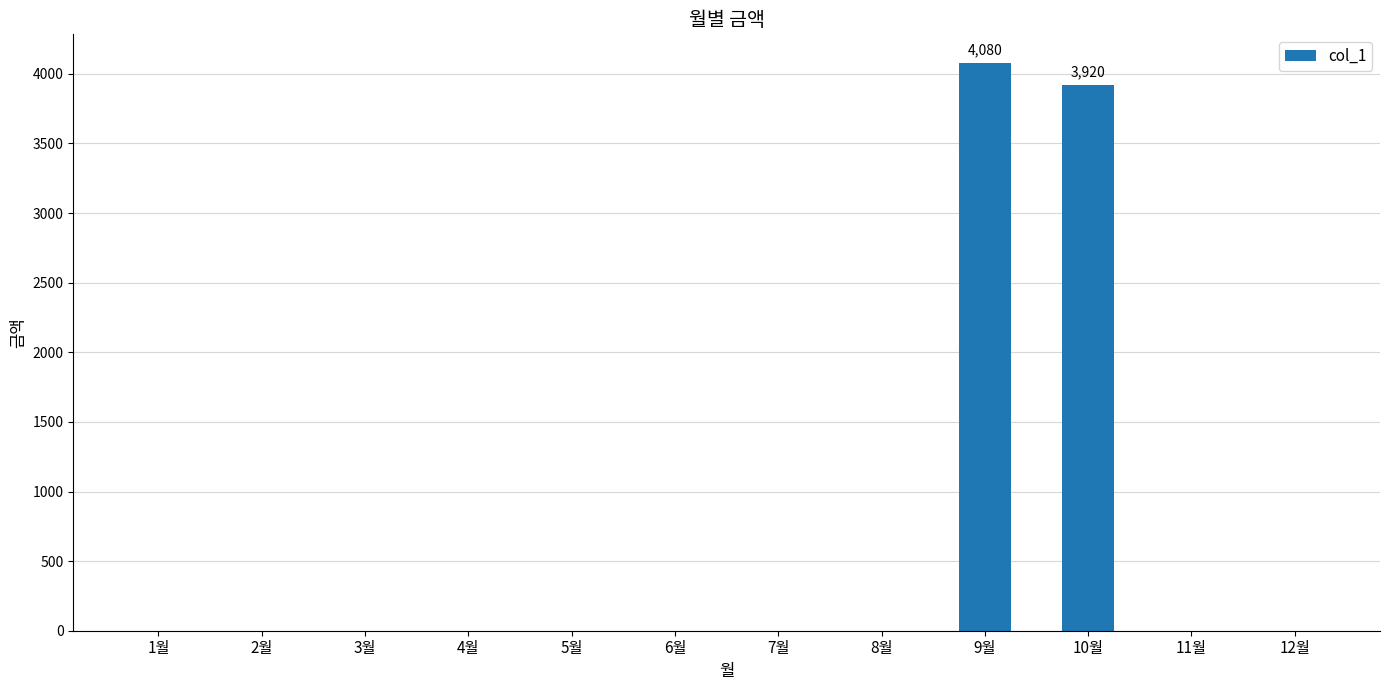

What is the sum of all values?

8000